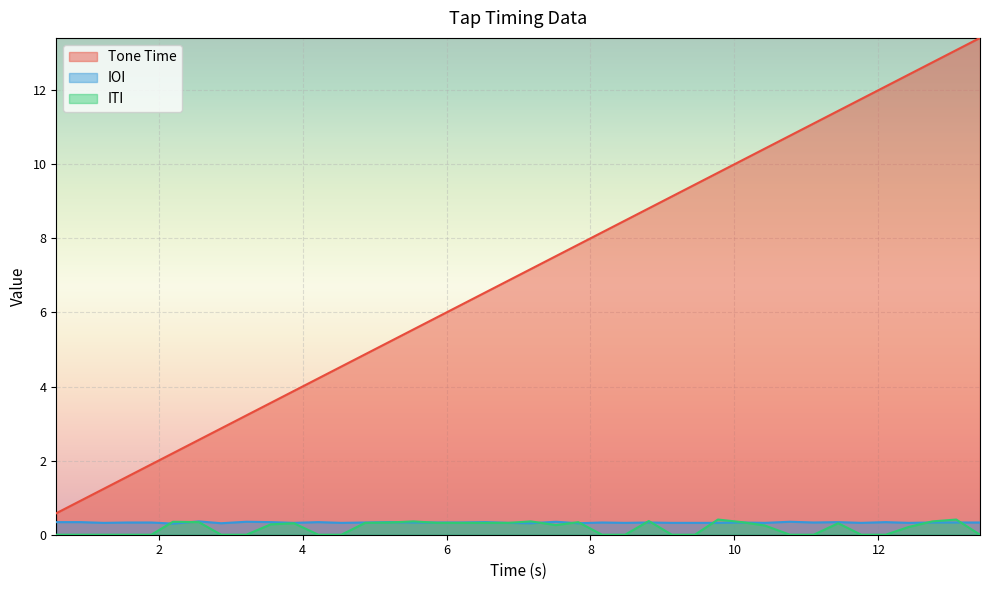

True or false: ITI and Tone Time cross at least once.

False